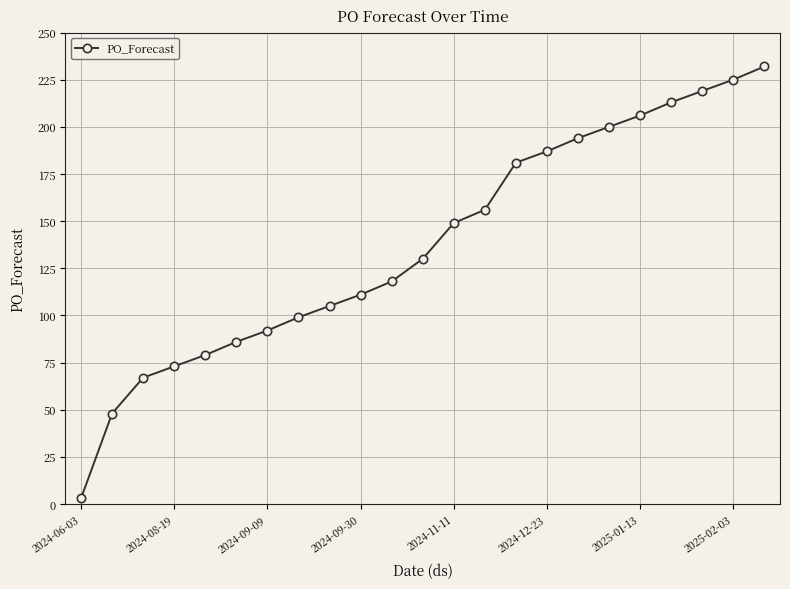

True or false: the data has more than 0 interior local peaks.

False